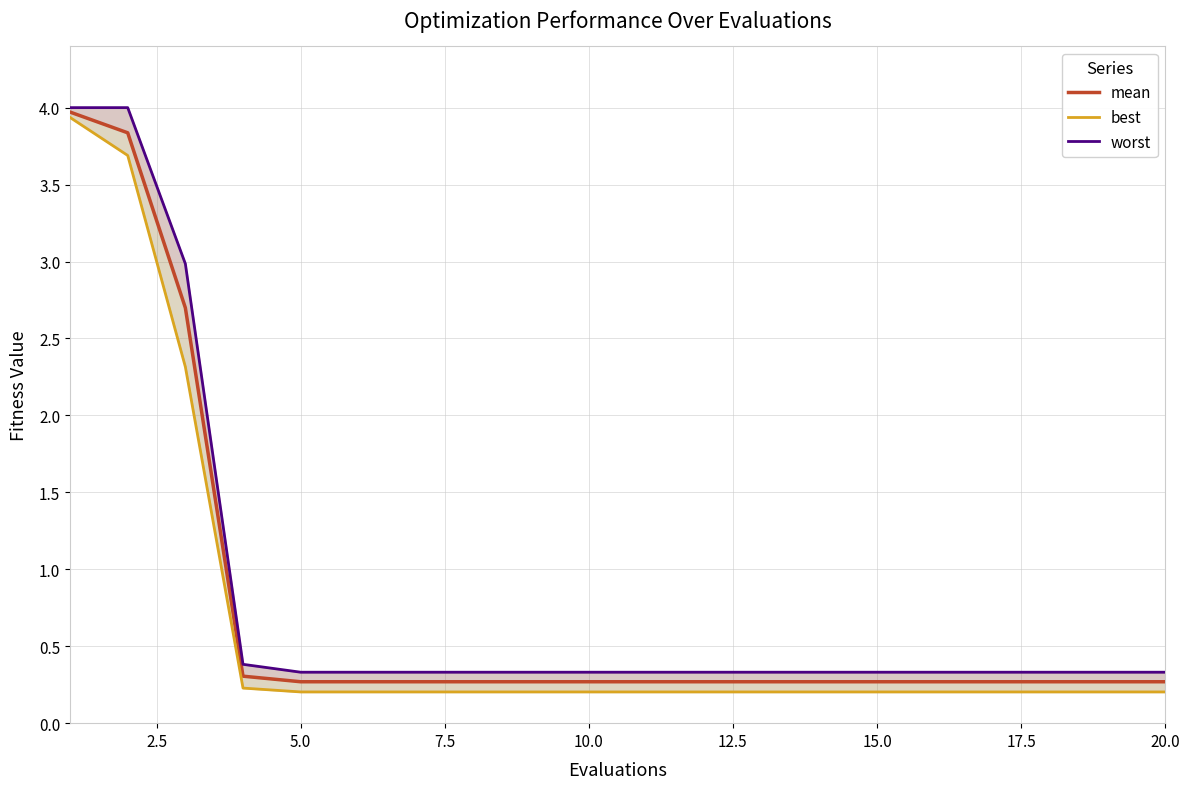

Reading right to left, list all the values displayed in this chart.

mean: 0.3	0.3	0.3	0.3	0.3	0.3	0.3	0.3	0.3	0.3	0.3	0.3	0.3	0.3	0.3	0.3	0.3	2.7	3.8	4.0
best: 0.2	0.2	0.2	0.2	0.2	0.2	0.2	0.2	0.2	0.2	0.2	0.2	0.2	0.2	0.2	0.2	0.2	2.3	3.7	3.9
worst: 0.3	0.3	0.3	0.3	0.3	0.3	0.3	0.3	0.3	0.3	0.3	0.3	0.3	0.3	0.3	0.3	0.4	3.0	4.0	4.0